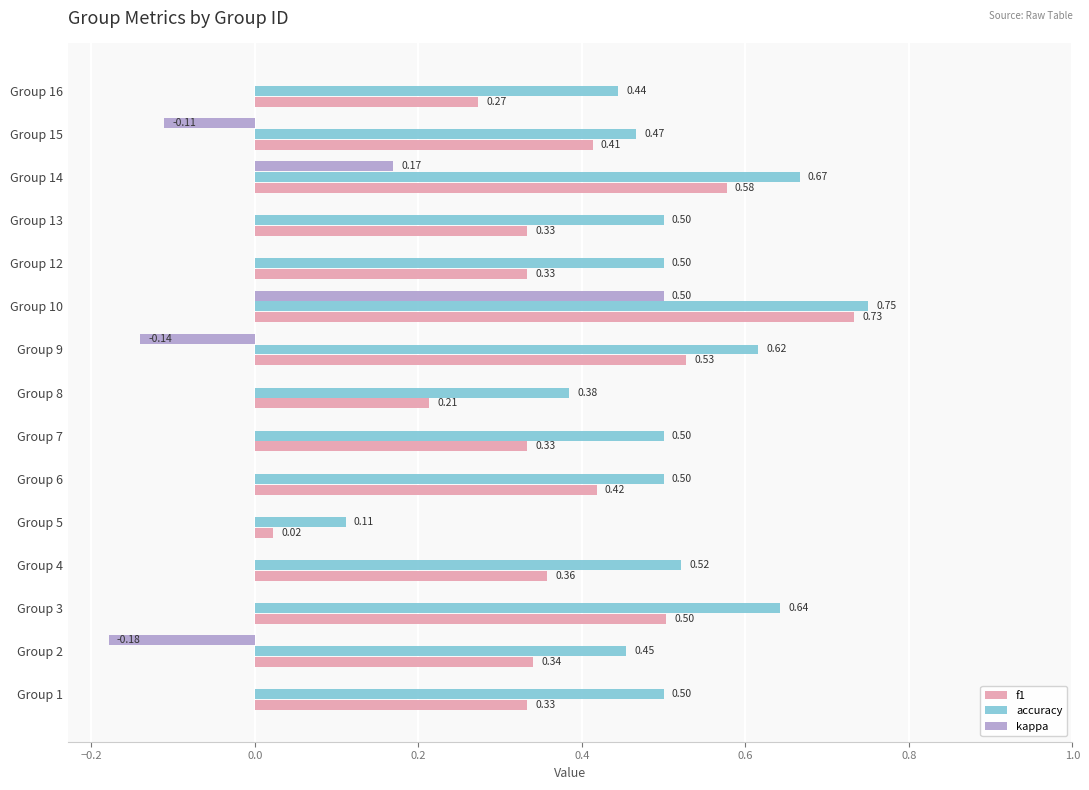

Which series has the largest total across all categories?

accuracy